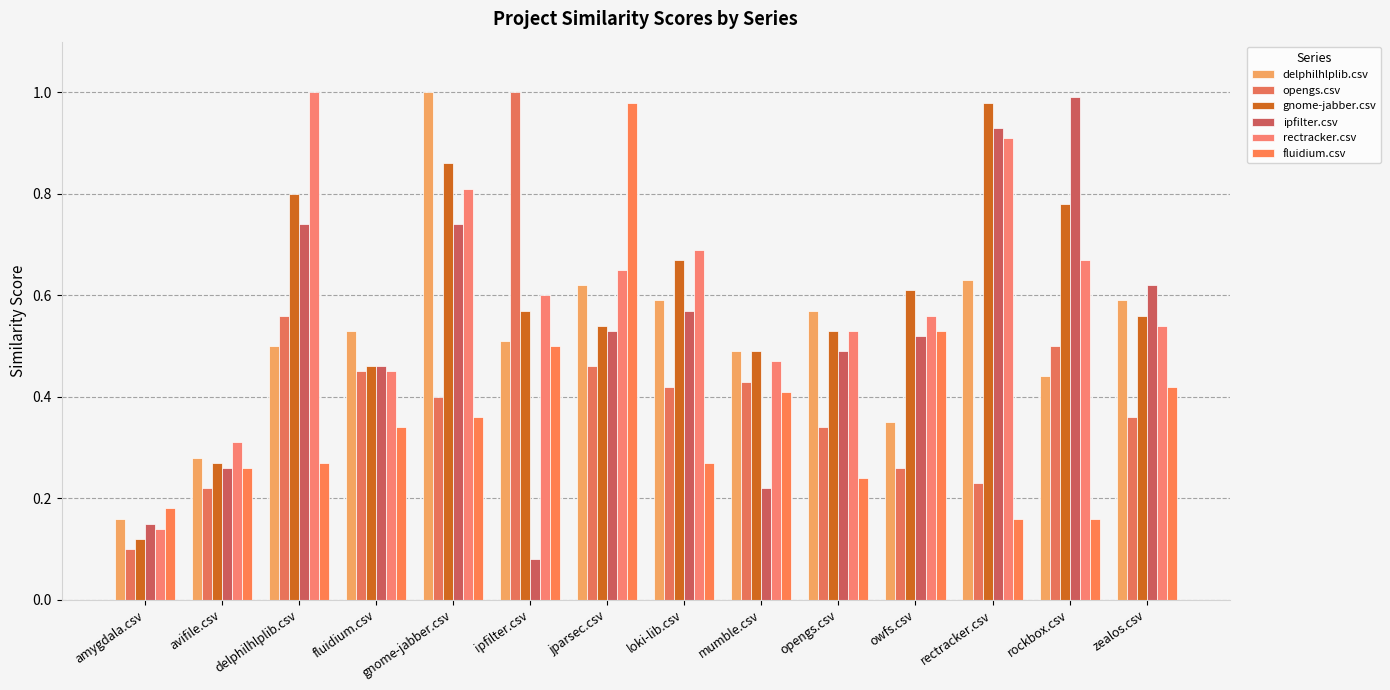

What is the smallest value displayed?

0.1